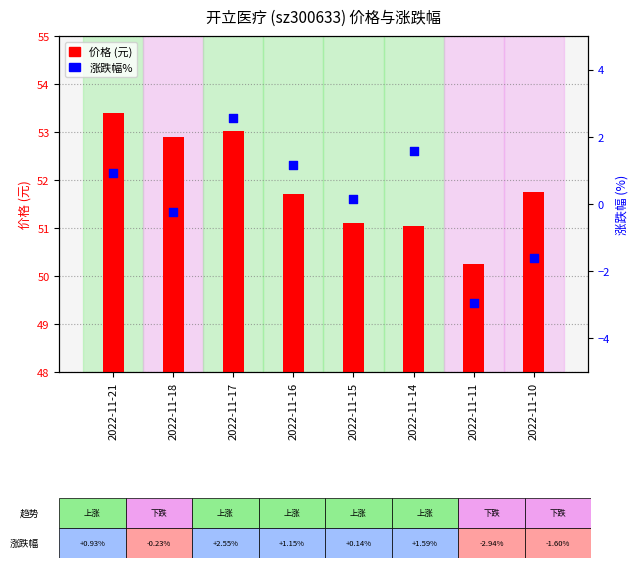

Which series has the largest total across all categories?

价格 (元)